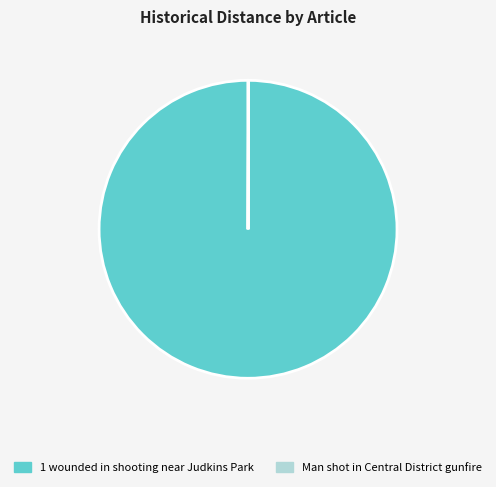

Which slice is the largest?

1 wounded in shooting near Judkins Park